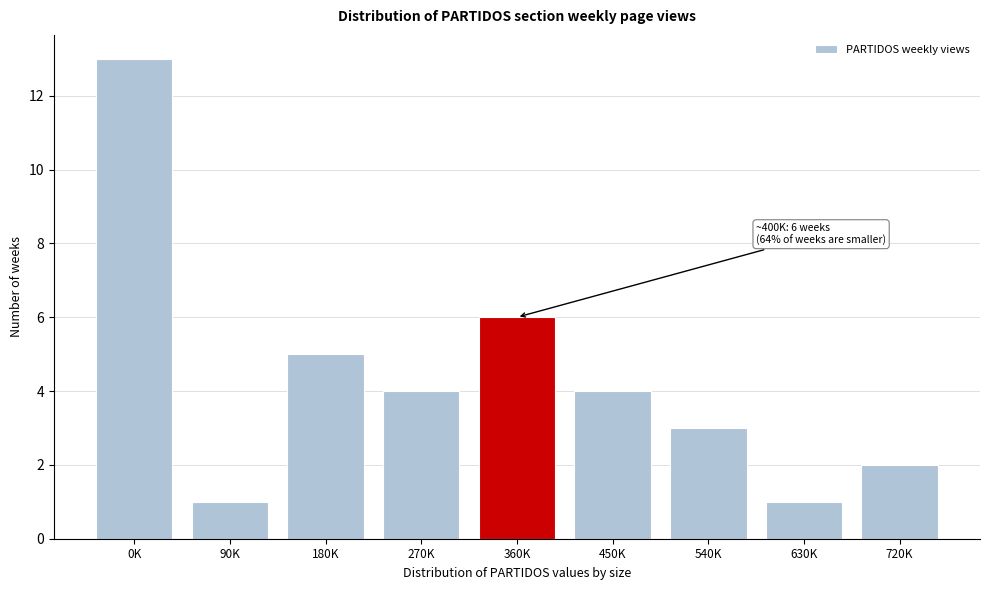

Reading left to right, transcribe all the data shown in this chart.

0K=13	90K=1	180K=5	270K=4	360K=6	450K=4	540K=3	630K=1	720K=2